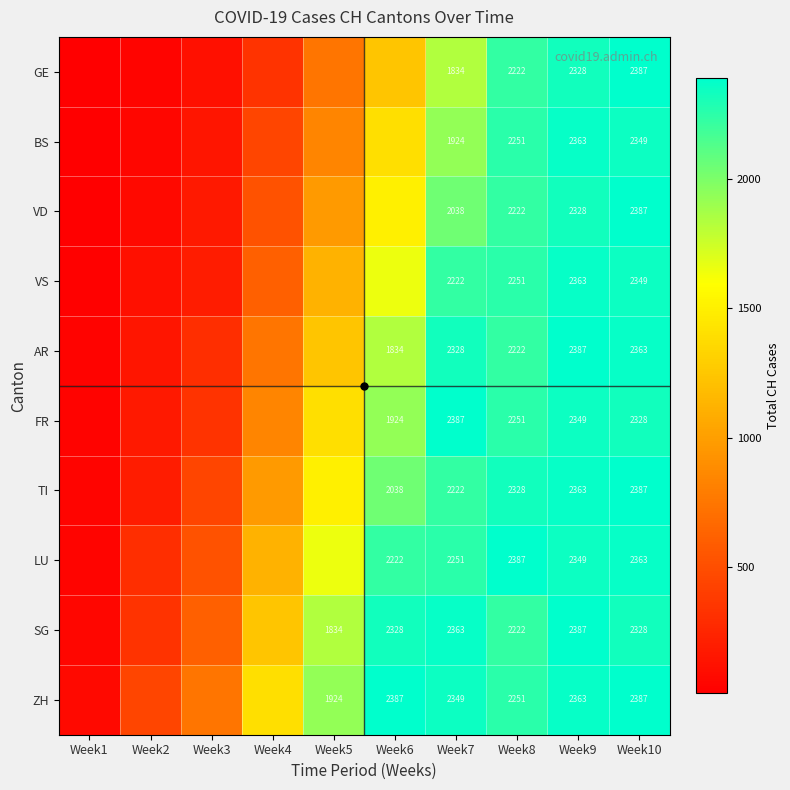

True or false: TI has a value of 3178 at Week6.

False